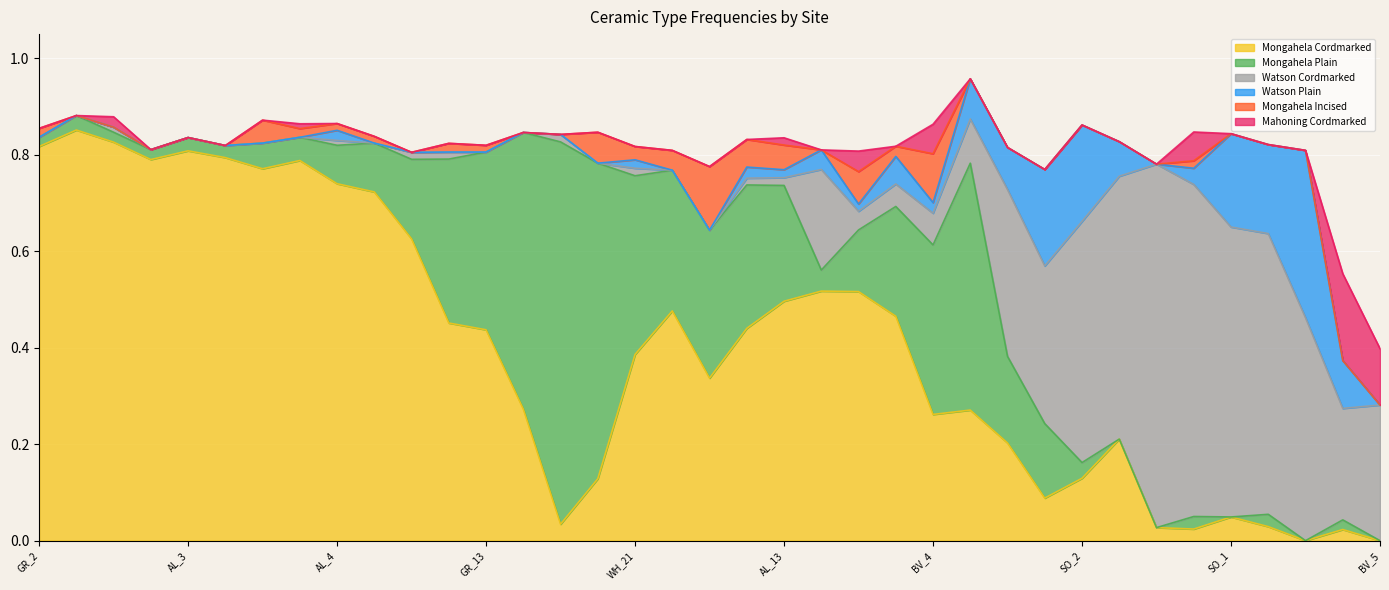

Which series has the largest total across all categories?

Mongahela Cordmarked